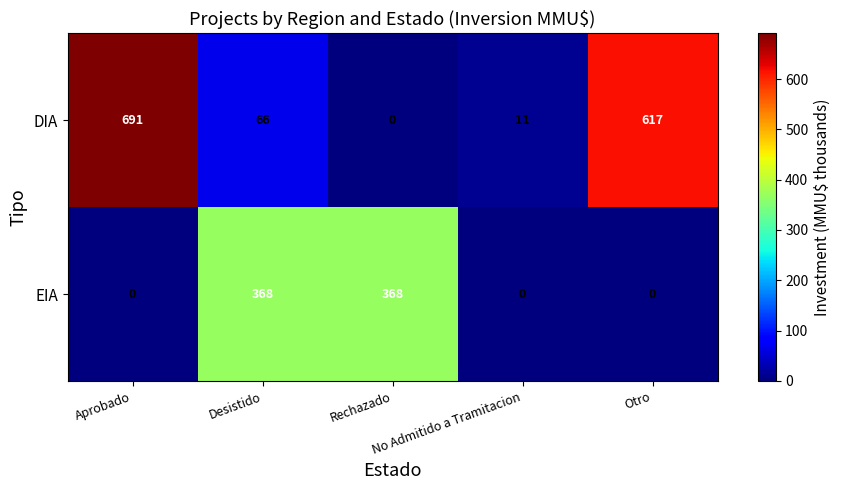

What is the difference between the maximum and minimum values in the DIA series?

691